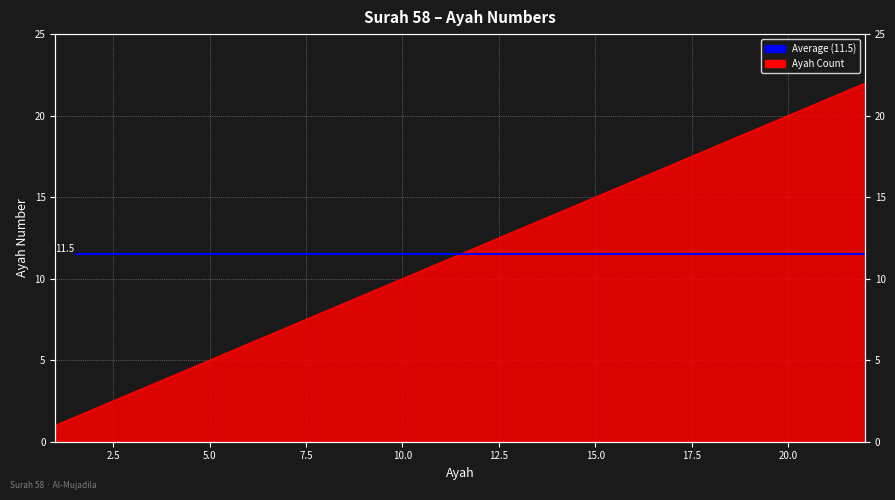

What is the value of the 13th point from the left?

13